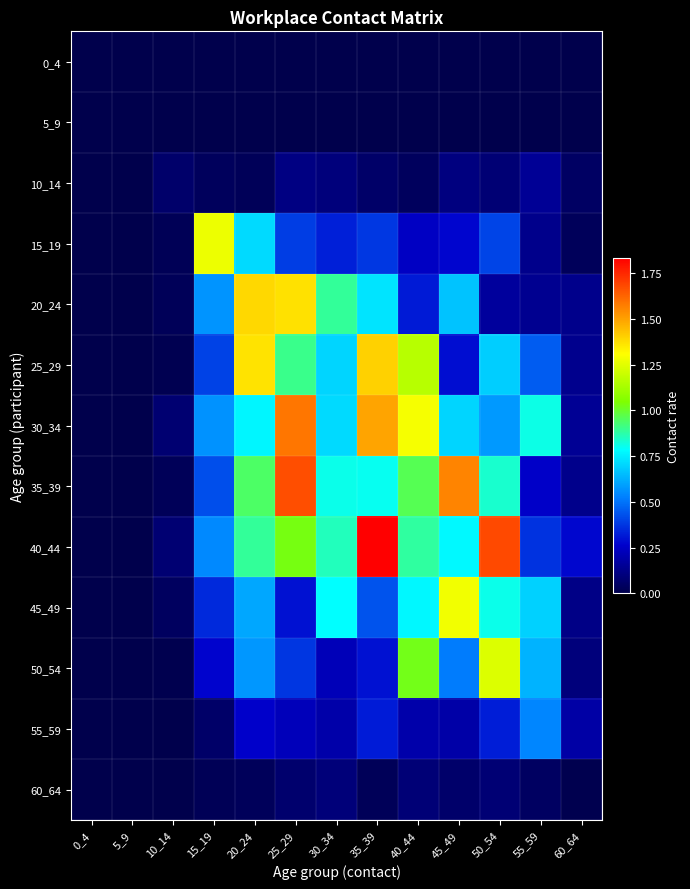

Reading left to right, extract all data points from this chart.

0_4: 0_4=0.0	5_9=0.0	10_14=0.0	15_19=0.0	20_24=0.0	25_29=0.0	30_34=0.0	35_39=0.0	40_44=0.0	45_49=0.0	50_54=0.0	55_59=0.0	60_64=0.0
5_9: 0_4=0.0	5_9=0.0	10_14=0.0	15_19=0.0	20_24=0.0	25_29=0.0	30_34=0.0	35_39=0.0	40_44=0.0	45_49=0.0	50_54=0.0	55_59=0.0	60_64=0.0
10_14: 0_4=0.0	5_9=0.0	10_14=0.1	15_19=0.0	20_24=0.0	25_29=0.1	30_34=0.1	35_39=0.1	40_44=0.0	45_49=0.1	50_54=0.1	55_59=0.2	60_64=0.0
15_19: 0_4=0.0	5_9=0.0	10_14=0.0	15_19=1.3	20_24=0.7	25_29=0.4	30_34=0.3	35_39=0.4	40_44=0.2	45_49=0.3	50_54=0.4	55_59=0.1	60_64=0.0
20_24: 0_4=0.0	5_9=0.0	10_14=0.0	15_19=0.6	20_24=1.4	25_29=1.4	30_34=0.9	35_39=0.7	40_44=0.3	45_49=0.7	50_54=0.2	55_59=0.1	60_64=0.1
25_29: 0_4=0.0	5_9=0.0	10_14=0.0	15_19=0.4	20_24=1.4	25_29=0.9	30_34=0.7	35_39=1.4	40_44=1.2	45_49=0.3	50_54=0.7	55_59=0.5	60_64=0.1
30_34: 0_4=0.0	5_9=0.0	10_14=0.1	15_19=0.6	20_24=0.8	25_29=1.6	30_34=0.7	35_39=1.5	40_44=1.3	45_49=0.7	50_54=0.6	55_59=0.8	60_64=0.1
35_39: 0_4=0.0	5_9=0.0	10_14=0.0	15_19=0.4	20_24=0.9	25_29=1.7	30_34=0.8	35_39=0.8	40_44=1.0	45_49=1.6	50_54=0.8	55_59=0.3	60_64=0.1
40_44: 0_4=0.0	5_9=0.0	10_14=0.1	15_19=0.5	20_24=0.9	25_29=1.0	30_34=0.9	35_39=1.8	40_44=0.9	45_49=0.8	50_54=1.7	55_59=0.4	60_64=0.3
45_49: 0_4=0.0	5_9=0.0	10_14=0.0	15_19=0.3	20_24=0.6	25_29=0.3	30_34=0.8	35_39=0.4	40_44=0.8	45_49=1.3	50_54=0.8	55_59=0.7	60_64=0.1
50_54: 0_4=0.0	5_9=0.0	10_14=0.0	15_19=0.3	20_24=0.6	25_29=0.4	30_34=0.2	35_39=0.3	40_44=1.0	45_49=0.5	50_54=1.2	55_59=0.6	60_64=0.1
55_59: 0_4=0.0	5_9=0.0	10_14=0.0	15_19=0.1	20_24=0.3	25_29=0.2	30_34=0.2	35_39=0.3	40_44=0.2	45_49=0.2	50_54=0.3	55_59=0.5	60_64=0.2
60_64: 0_4=0.0	5_9=0.0	10_14=0.0	15_19=0.0	20_24=0.0	25_29=0.1	30_34=0.1	35_39=0.0	40_44=0.1	45_49=0.1	50_54=0.1	55_59=0.0	60_64=0.0